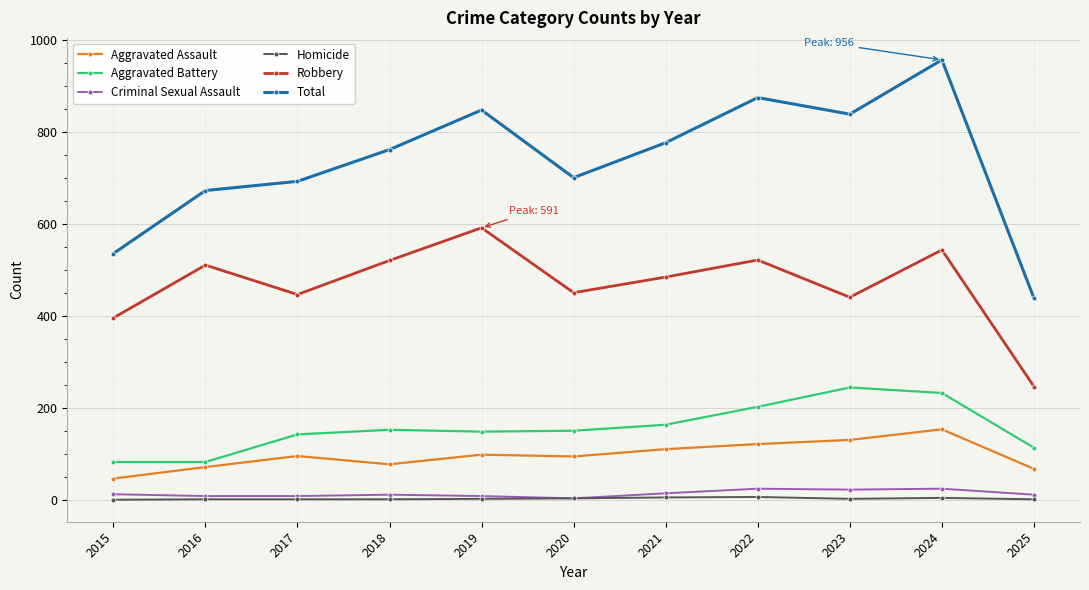

Which series has the largest range (max minus min)?

Total